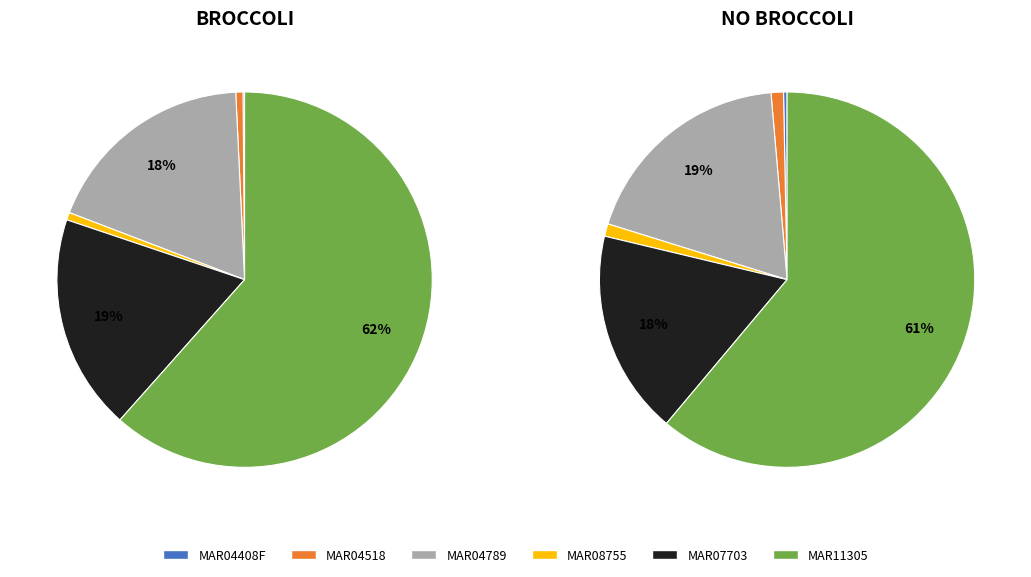

How much of the chart is everything except NoBroccoli?

49.4%